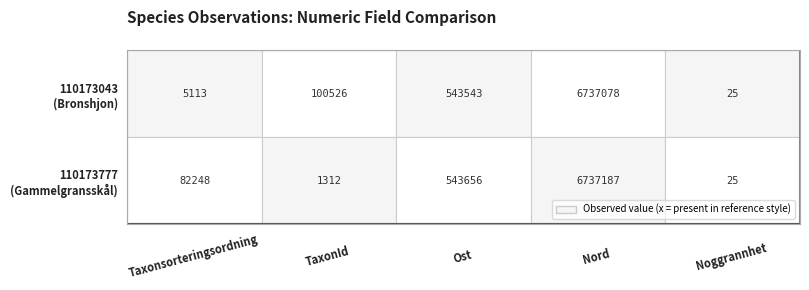

Is it true that 110173043 equals 15 at Noggrannhet?

False